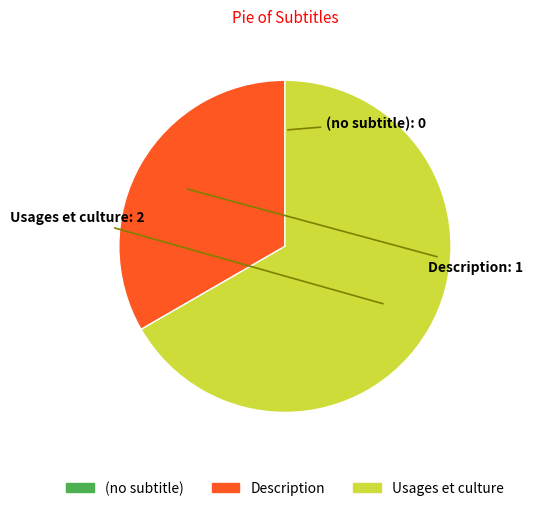

What is the majority slice?

Usages et culture